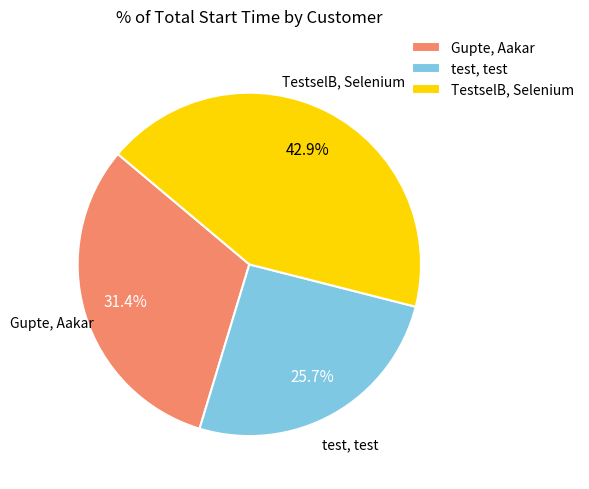

What percentage is NOT represented by test, test?

74.3%